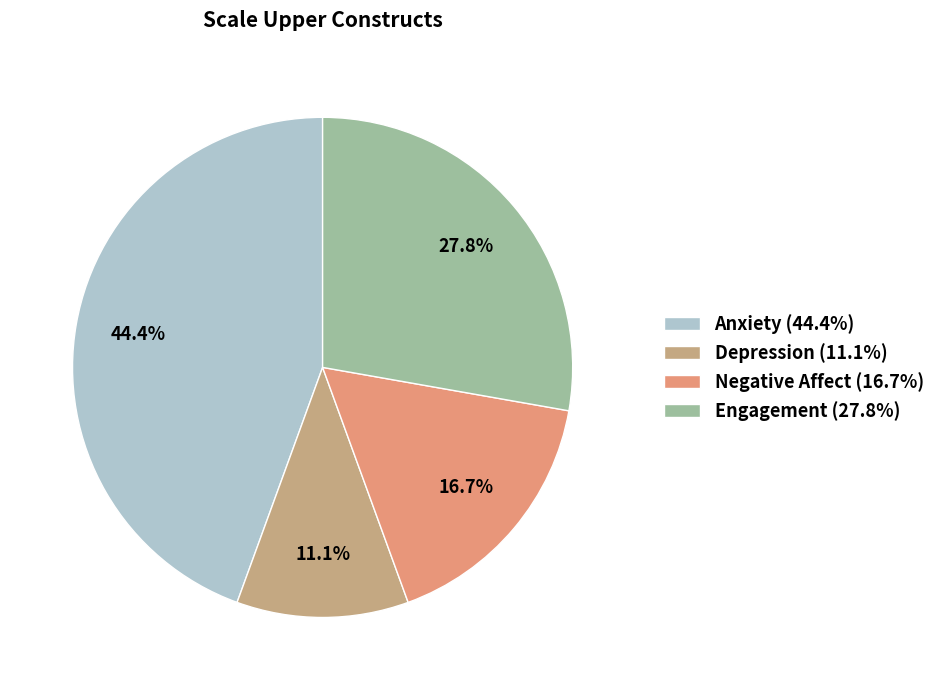

To the nearest percent, what is the average slice percentage?

25%